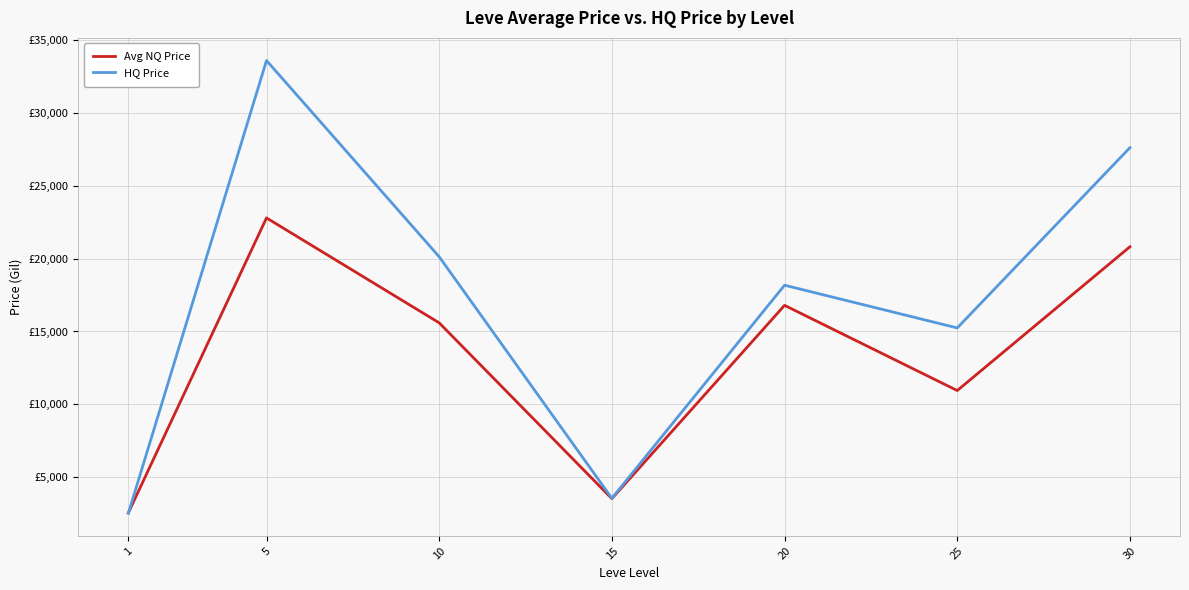

Is the value of Avg NQ Price at 10 greater than the value of HQ Price at 15?

Yes